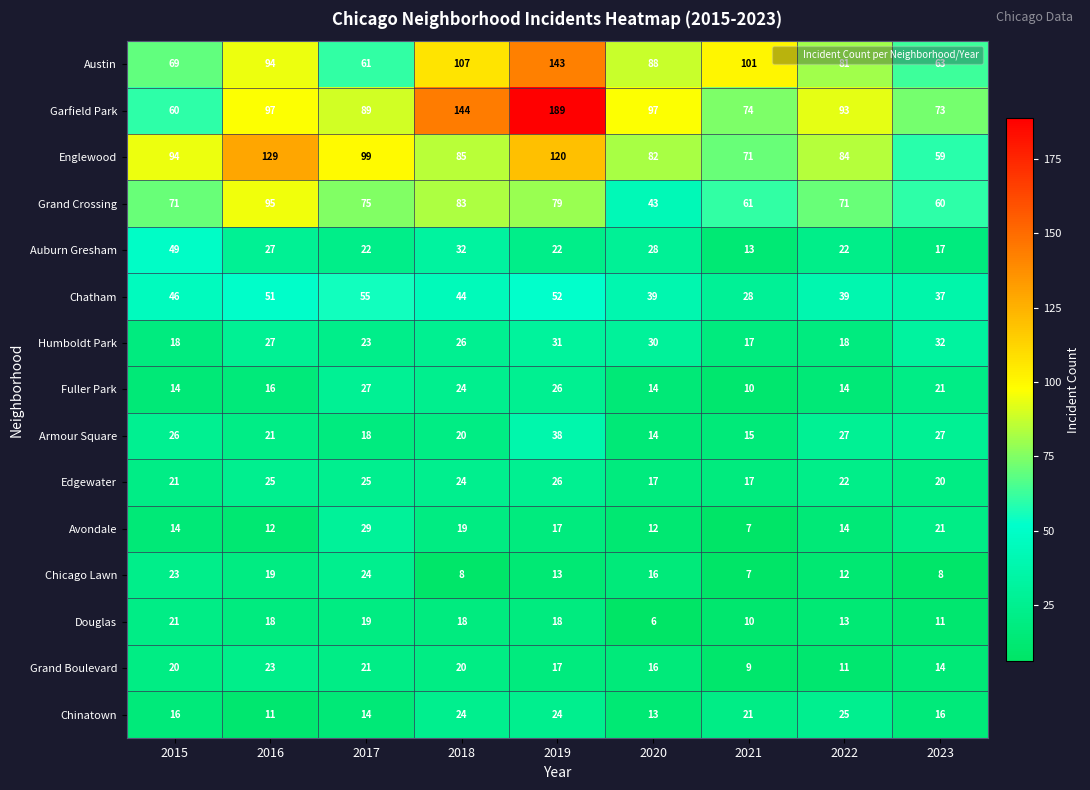

At 2017, list the series in order from smallest to largest.

Chinatown, Armour Square, Douglas, Grand Boulevard, Auburn Gresham, Humboldt Park, Chicago Lawn, Edgewater, Fuller Park, Avondale, Chatham, Austin, Grand Crossing, Garfield Park, Englewood